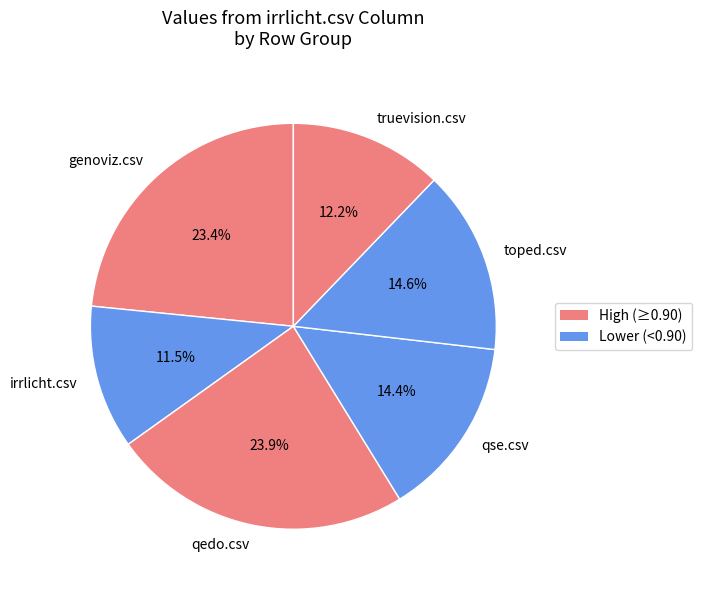

To the nearest percent, what portion does genoviz.csv represent?

23%